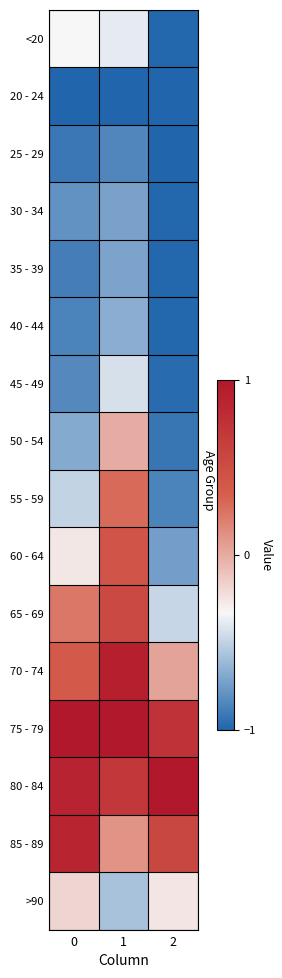

At 0, list the series in order from smallest to largest.

20 - 24, 25 - 29, 35 - 39, 40 - 44, 45 - 49, 30 - 34, 50 - 54, 55 - 59, <20, 60 - 64, >90, 65 - 69, 70 - 74, 85 - 89, 80 - 84, 75 - 79